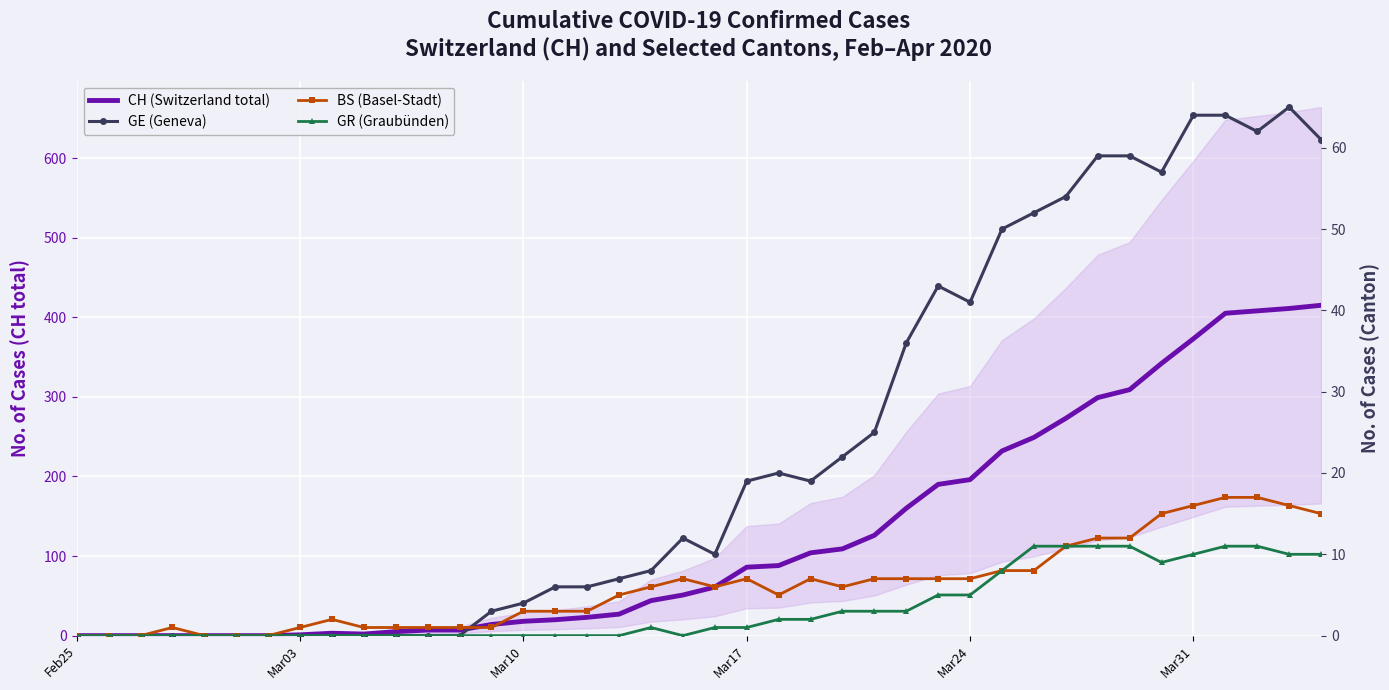

List the series in order of their peak value, lowest first.

GR (Graubünden), BS (Basel-Stadt), GE (Geneva), CH (Switzerland total)